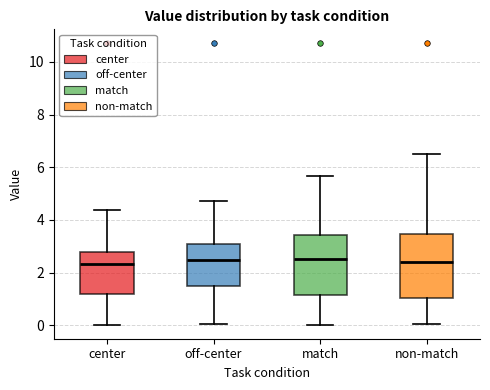

Where is the upper edge of the box for non-match on the y-axis? The values are not printed on the chart, so give them approximately, as read against the axis.

3.4